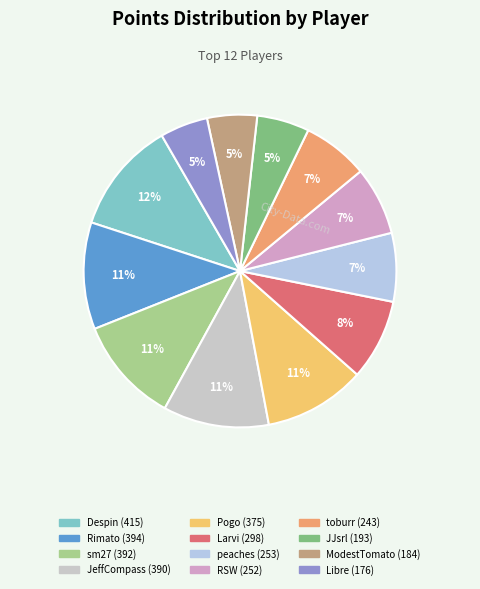

Count the number of slices in the pie.

12